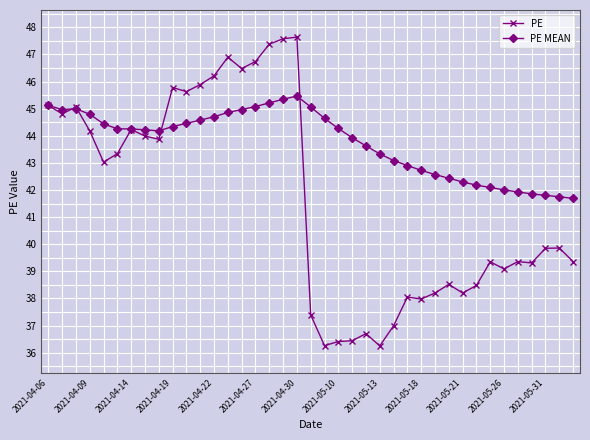

Which series has the largest total across all categories?

PE MEAN